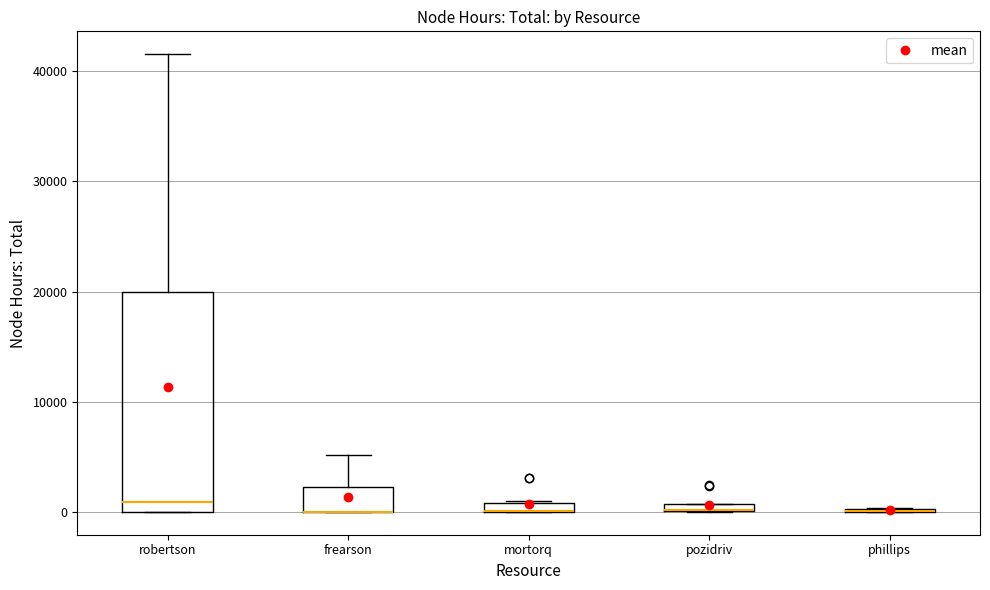

Comparing the boxes themselves (not the whiskers), which one is the tallest?

robertson